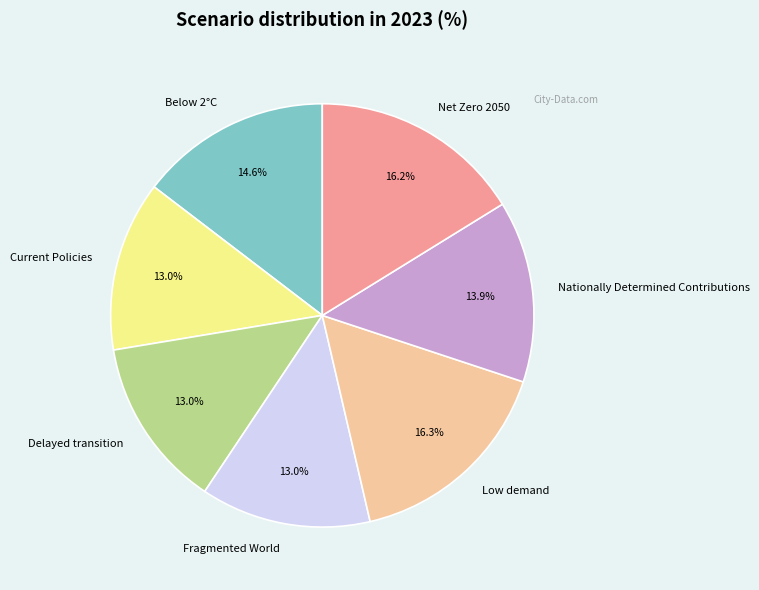

What portion of the pie excludes Low demand?

83.7%